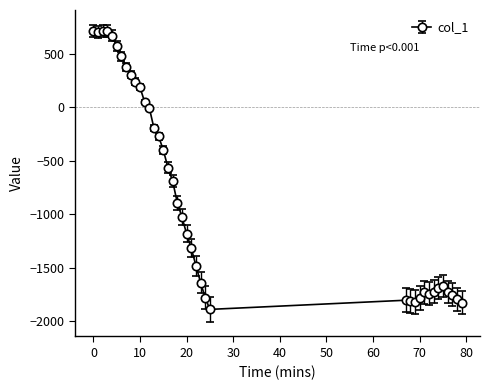

What is the average value?

-782.6